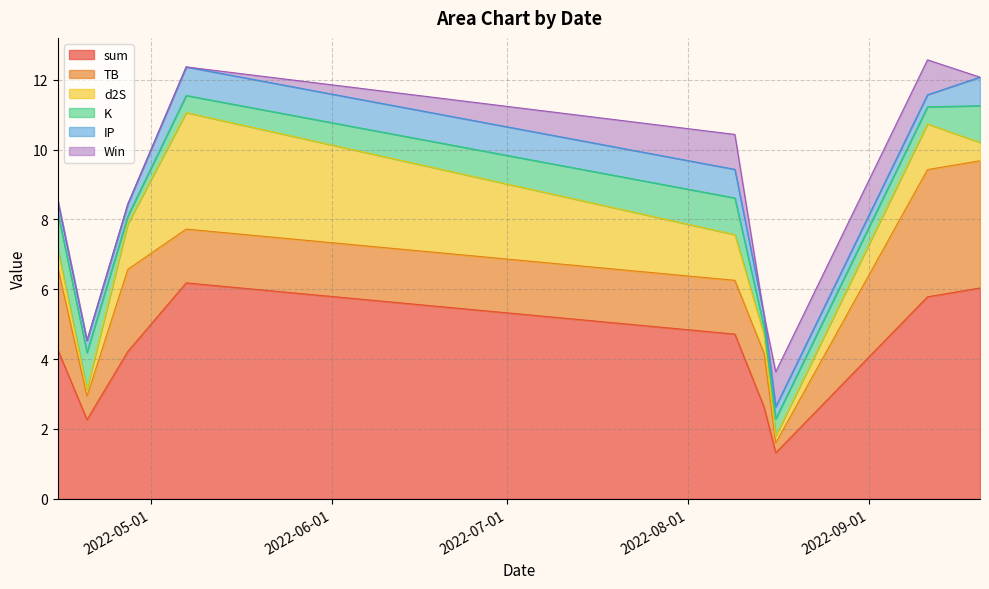

Reading left to right, transcribe all the data shown in this chart.

sum: 2022-04-15=4.3	2022-04-20=2.3	2022-04-27=4.2	2022-05-07=6.2	2022-08-09=4.7	2022-08-14=2.6	2022-08-16=1.3	2022-09-11=5.8	2022-09-20=6.0
TB: 2022-04-15=2.3	2022-04-20=0.7	2022-04-27=2.3	2022-05-07=1.5	2022-08-09=1.5	2022-08-14=1.5	2022-08-16=0.3	2022-09-11=3.6	2022-09-20=3.6
d2S: 2022-04-15=0.5	2022-04-20=0.2	2022-04-27=1.3	2022-05-07=3.3	2022-08-09=1.3	2022-08-14=0.5	2022-08-16=0.2	2022-09-11=1.3	2022-09-20=0.5
K: 2022-04-15=1.1	2022-04-20=1.1	2022-04-27=0.2	2022-05-07=0.5	2022-08-09=1.1	2022-08-14=0.2	2022-08-16=0.5	2022-09-11=0.5	2022-09-20=1.1
IP: 2022-04-15=0.3	2022-04-20=0.3	2022-04-27=0.3	2022-05-07=0.8	2022-08-09=0.8	2022-08-14=0.3	2022-08-16=0.3	2022-09-11=0.3	2022-09-20=0.8
Win: 2022-04-15=0.0	2022-04-20=0.0	2022-04-27=0.0	2022-05-07=0.0	2022-08-09=1.0	2022-08-14=0.0	2022-08-16=1.0	2022-09-11=1.0	2022-09-20=0.0